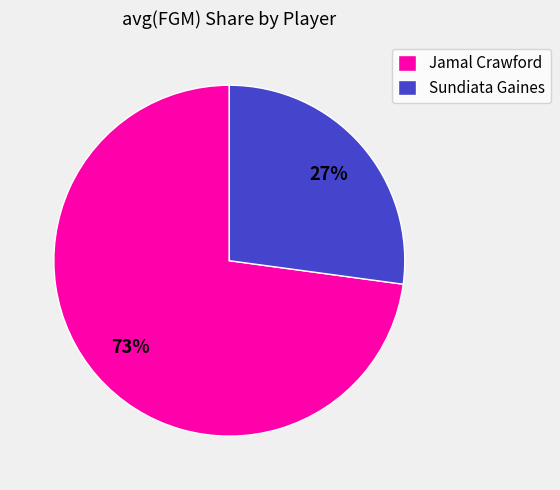

Count the number of slices in the pie.

2